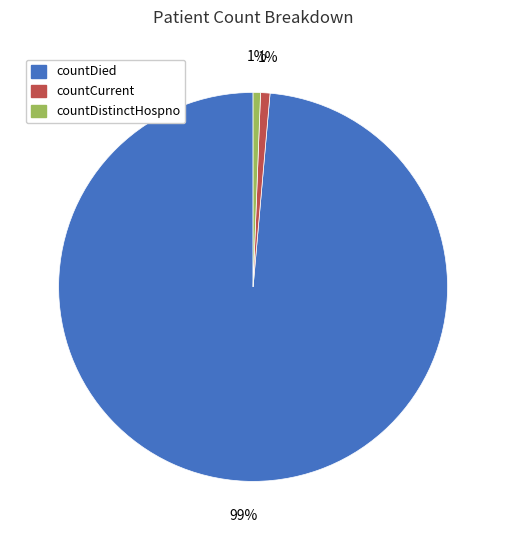

To the nearest percent, what is the average slice percentage?

33%